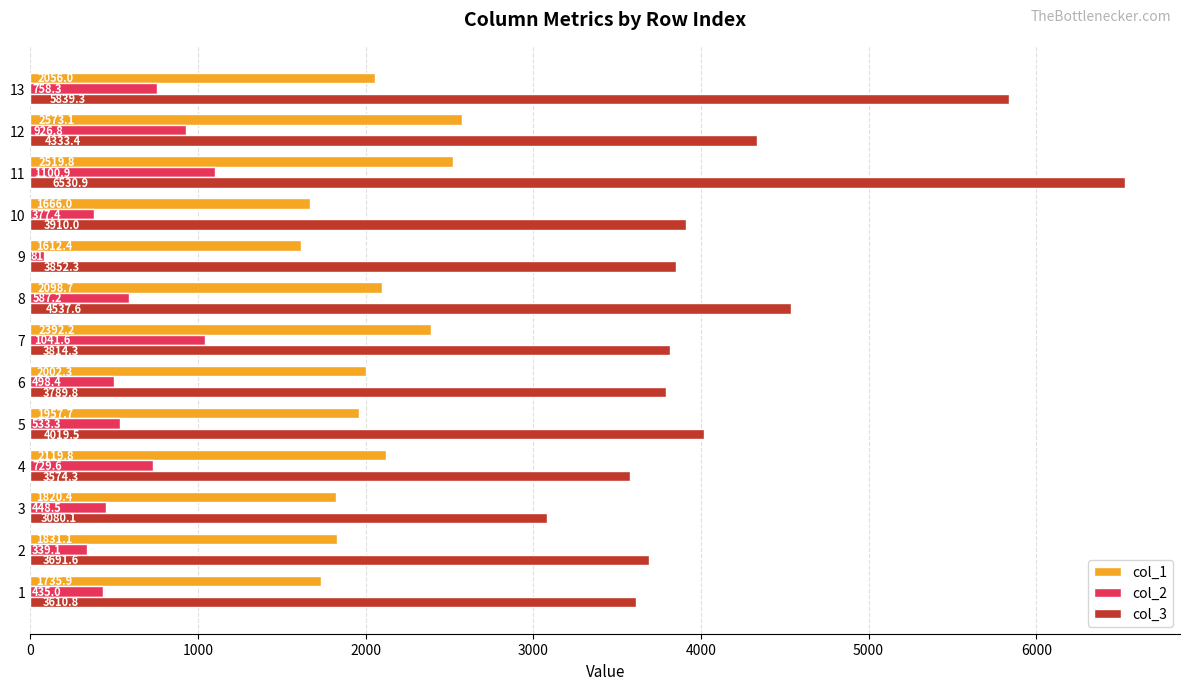

What is the sum of all col_2 values?

7857.3